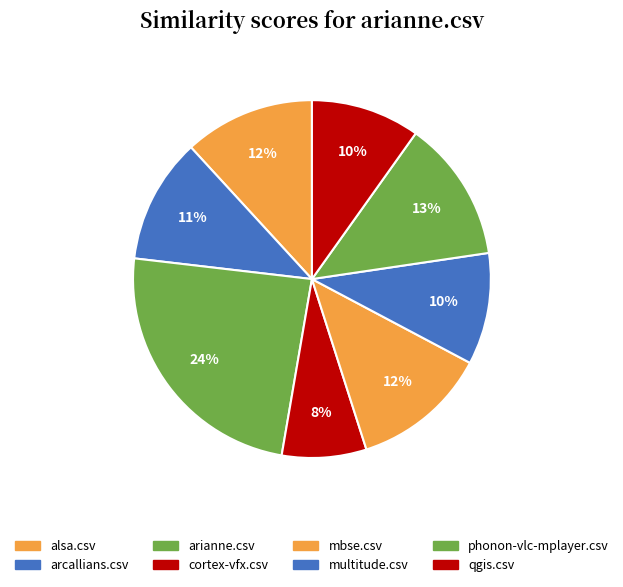

True or false: multitude.csv accounts for 2% of the total.

False